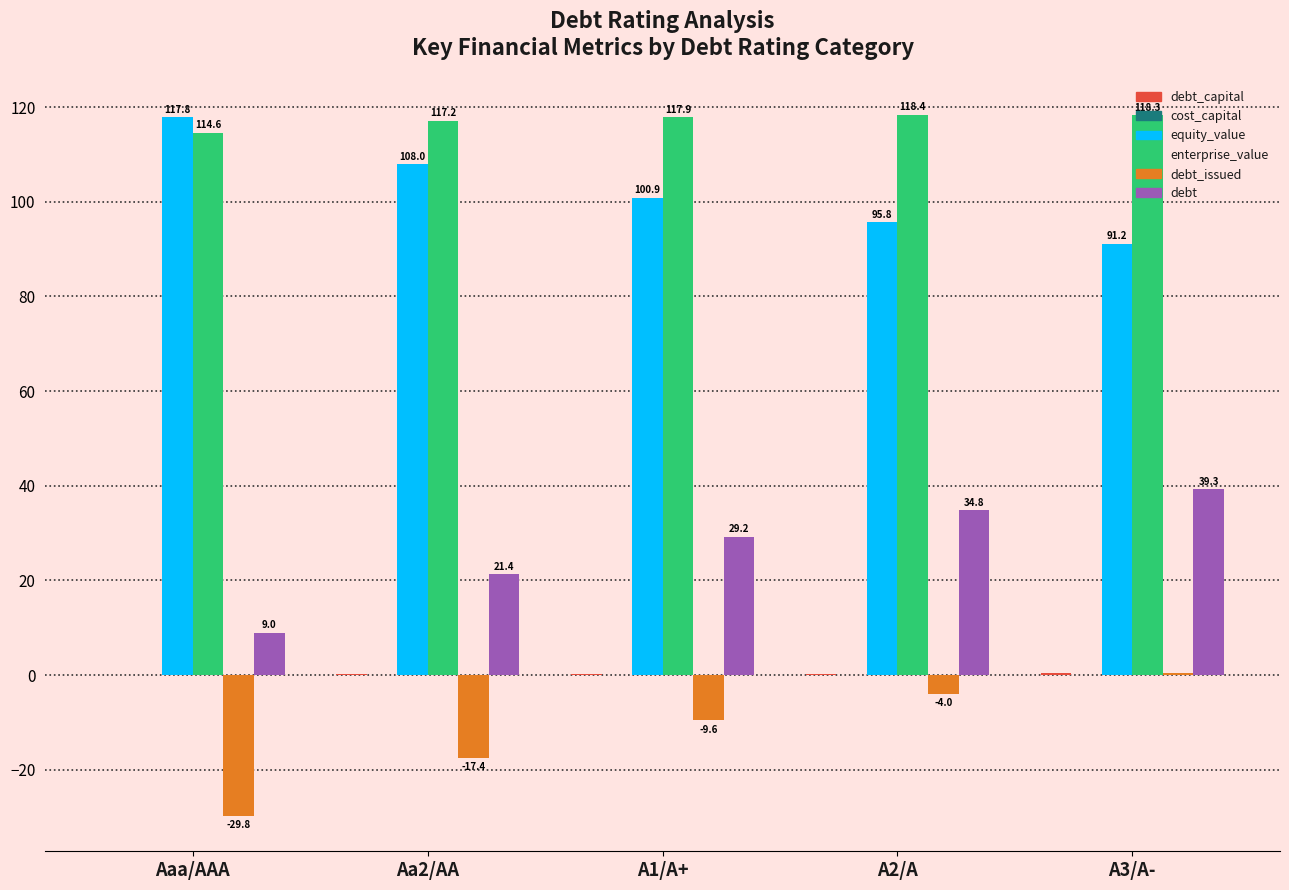

Where is equity_value nearest to the value 104?

A1/A+